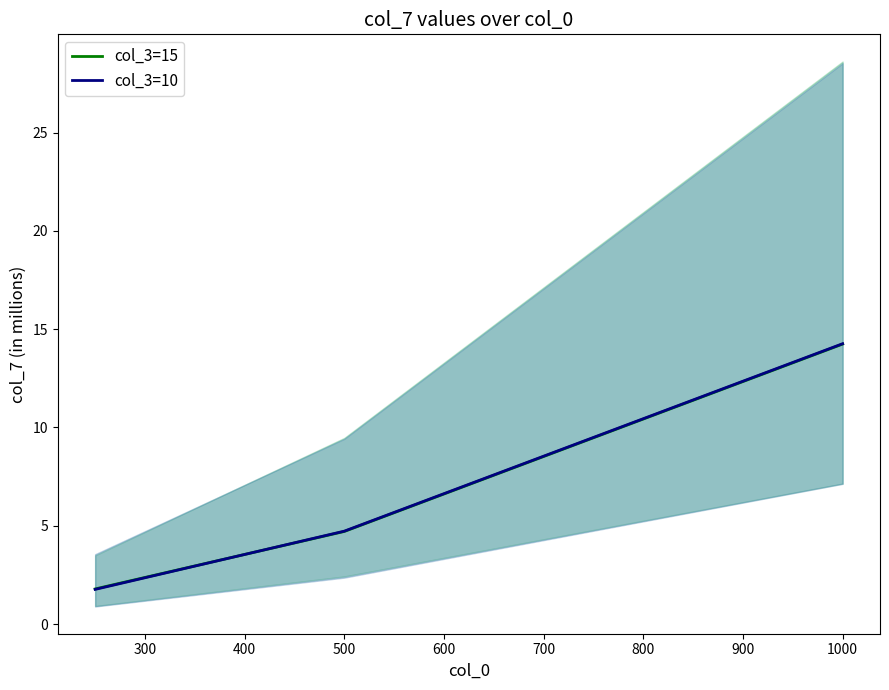

Count the number of data series in this chart.

2